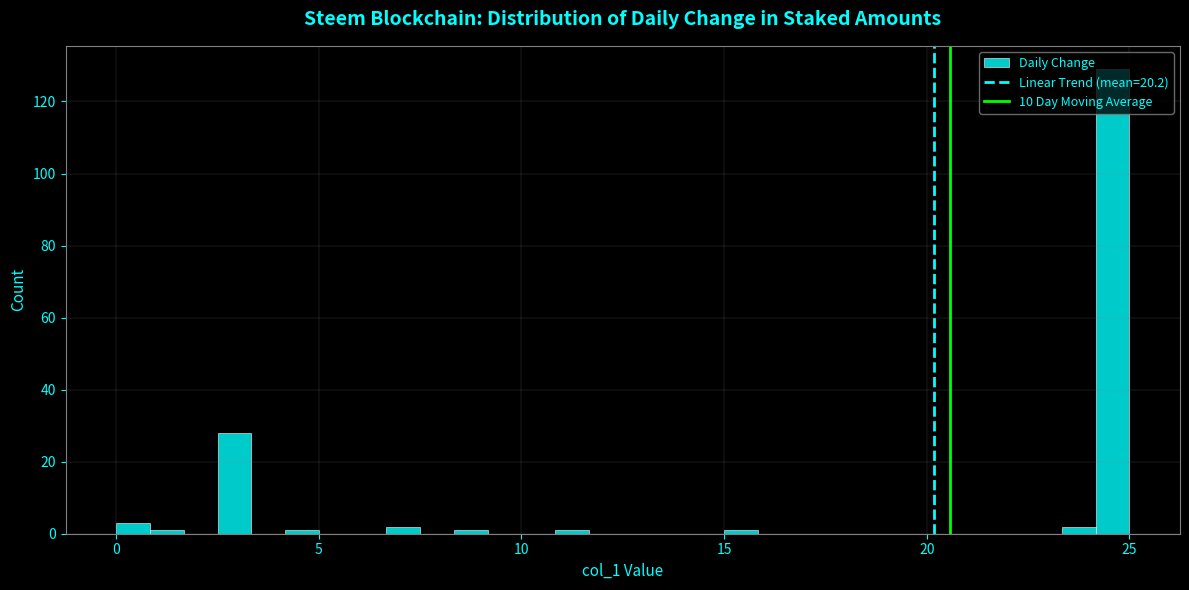

Read against the x-axis, roughly where is the centre of the tallest bar?

24.5